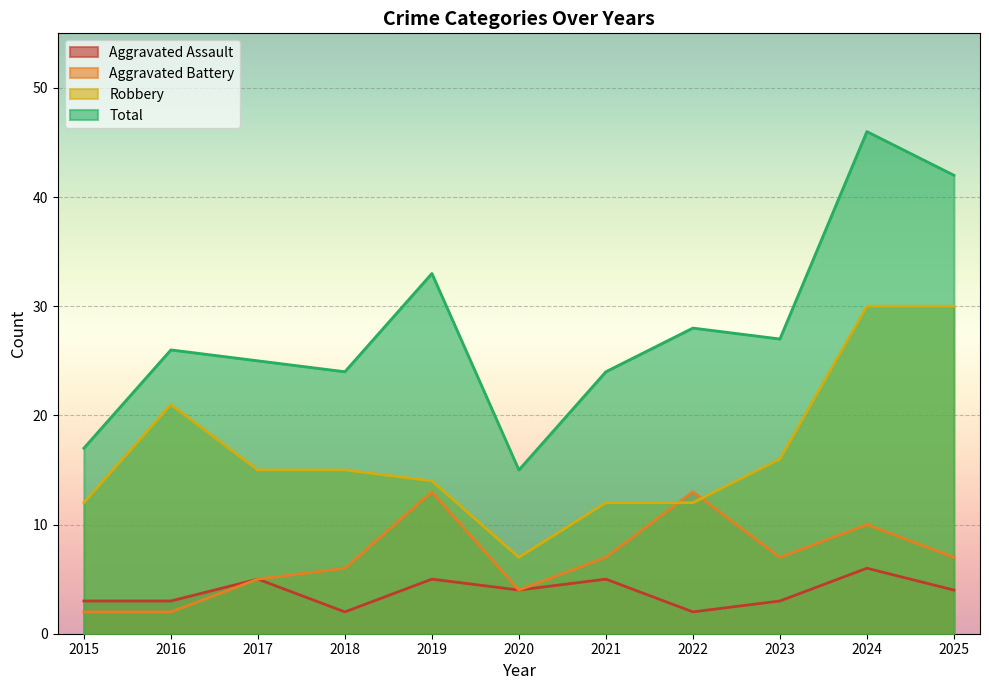

True or false: Robbery and Total intersect in this chart.

False